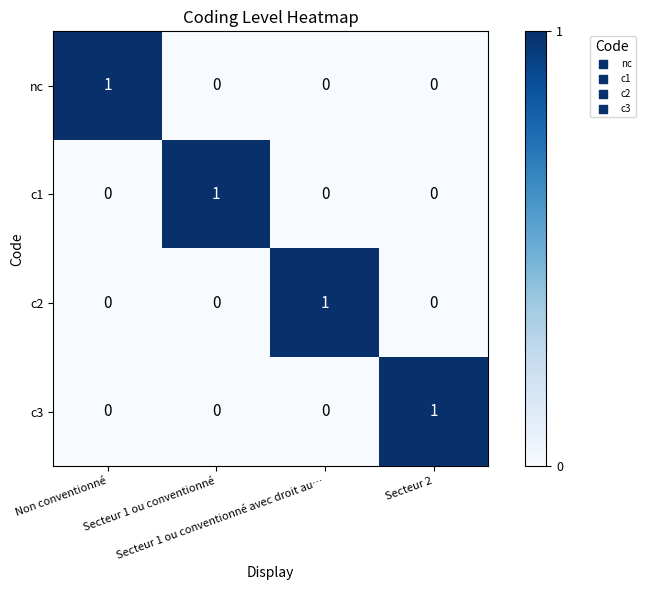

At how many categories does at least one series exceed 0?

4